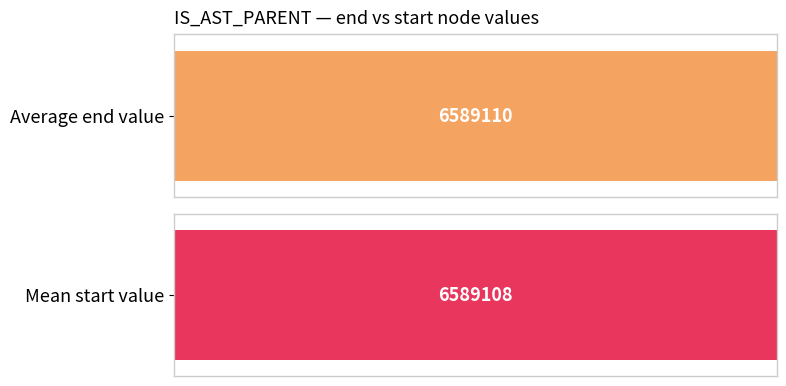

List the series in order of their overall mean, lowest first.

start, end